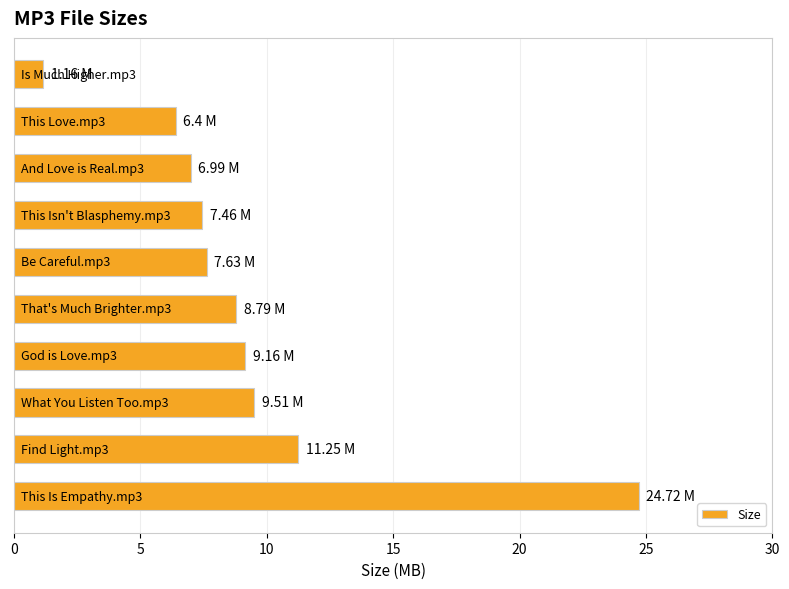

What is the difference between the maximum and minimum values?

23.6